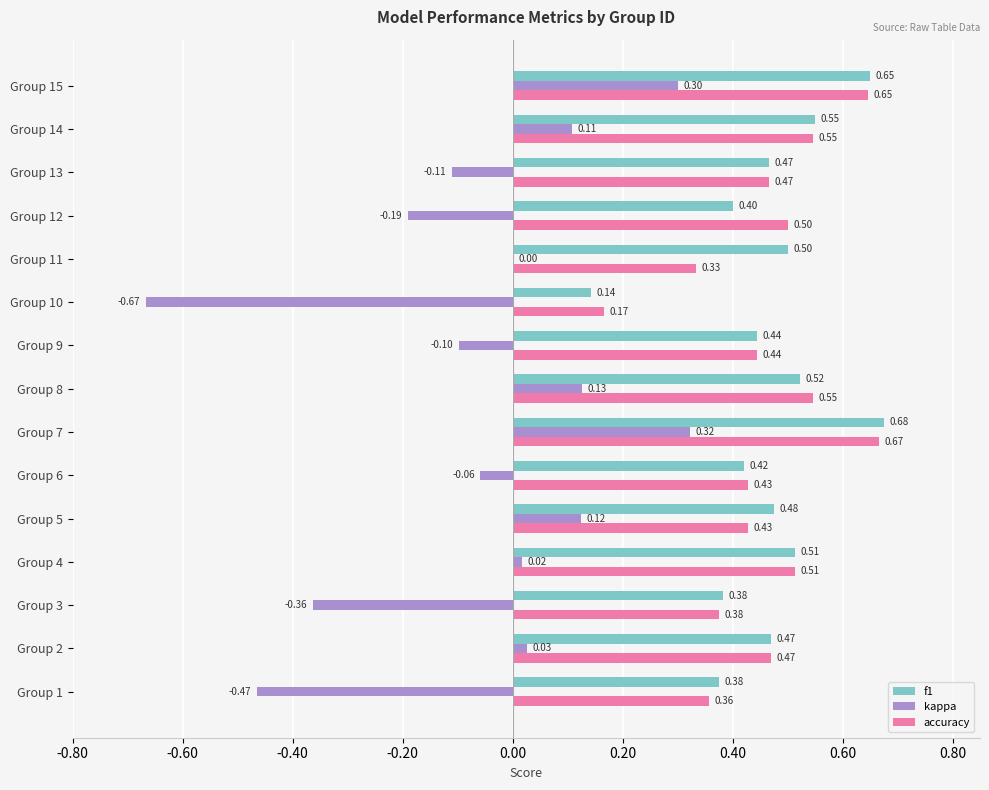

Which series changed the most between Group 6 and Group 15?

kappa